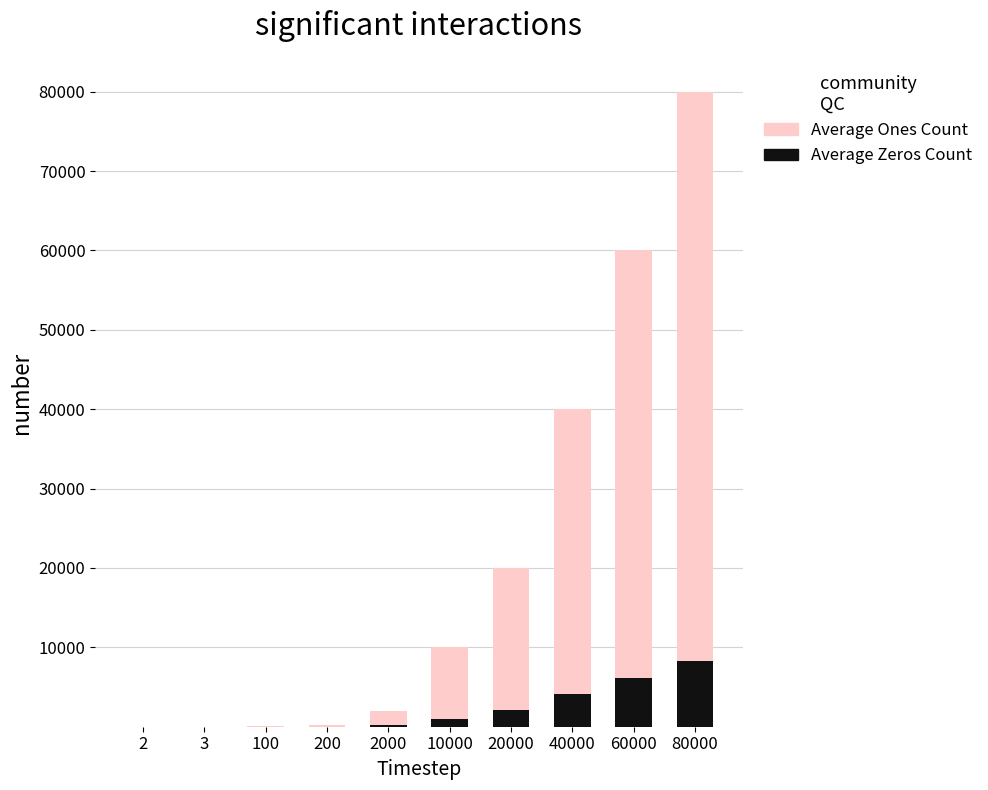

At which category is the sum across all series the highest?

80000